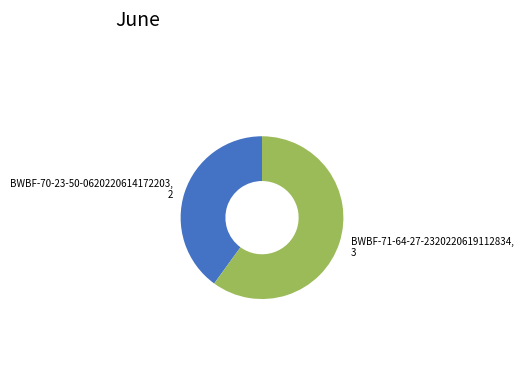

Is there a majority slice in this chart?

Yes